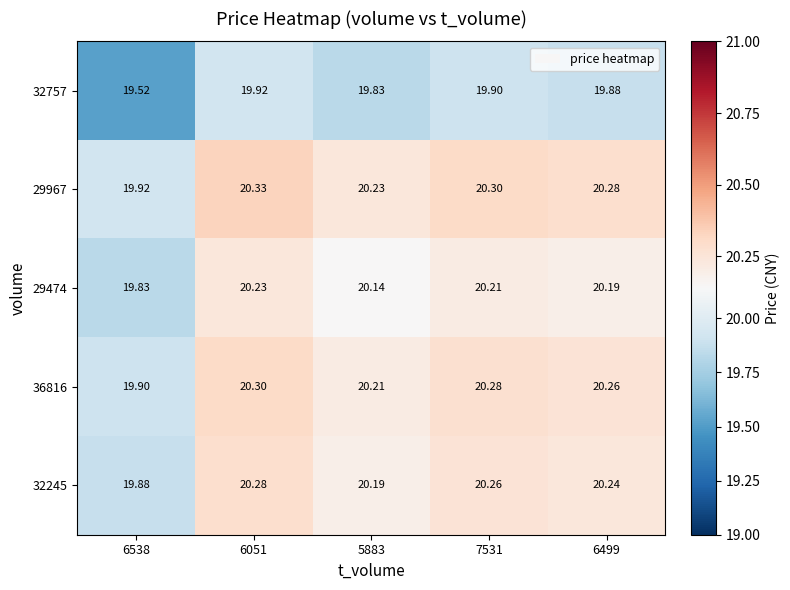

Which series has the largest total across all categories?

29967